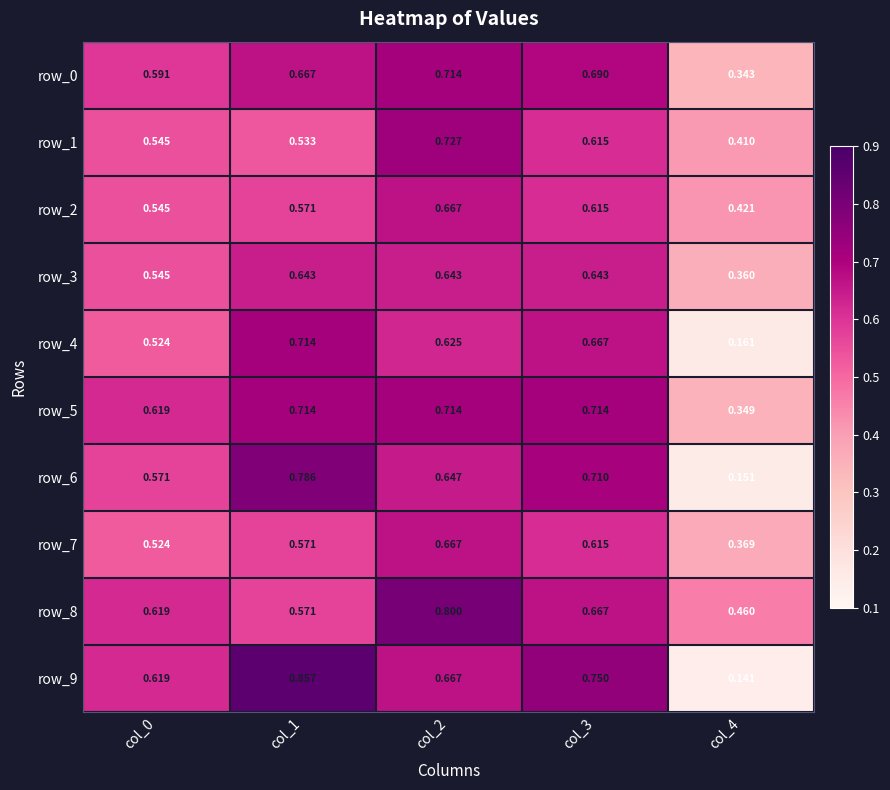

What is the maximum value for row_9?

0.9